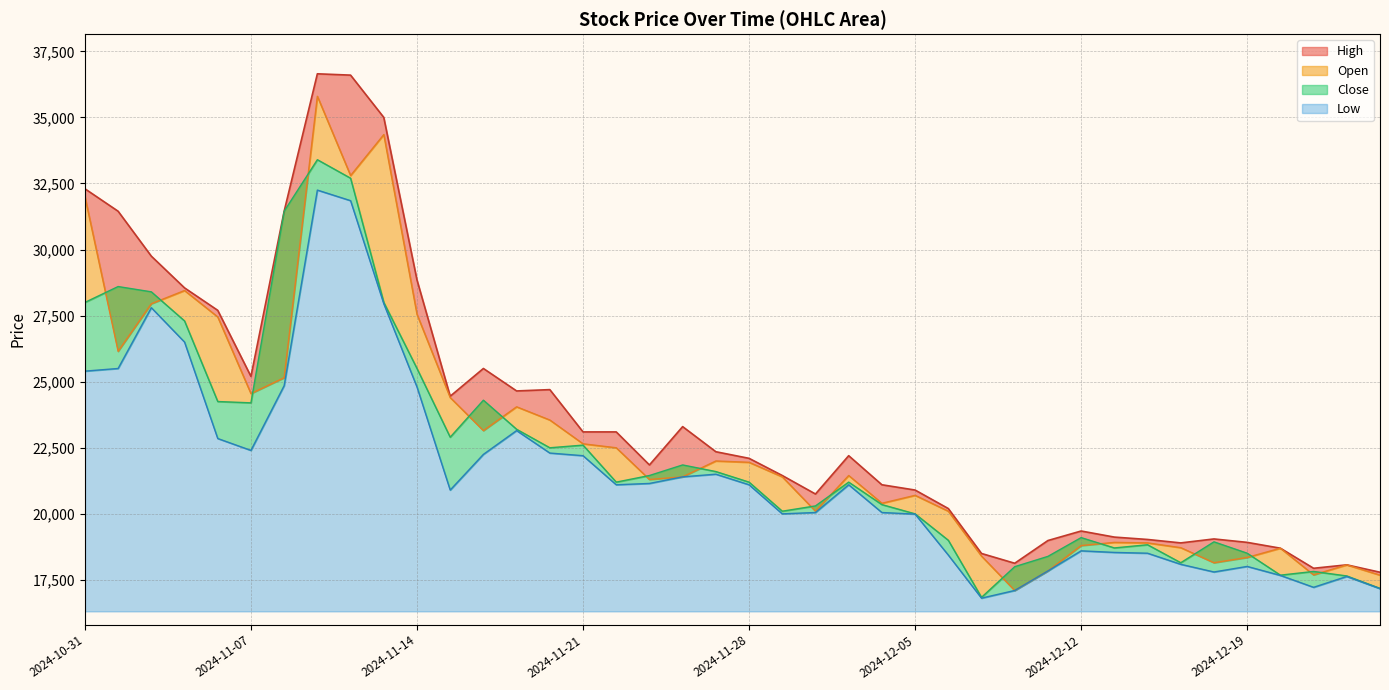

Where is the first local maximum for Low?

2024-11-04